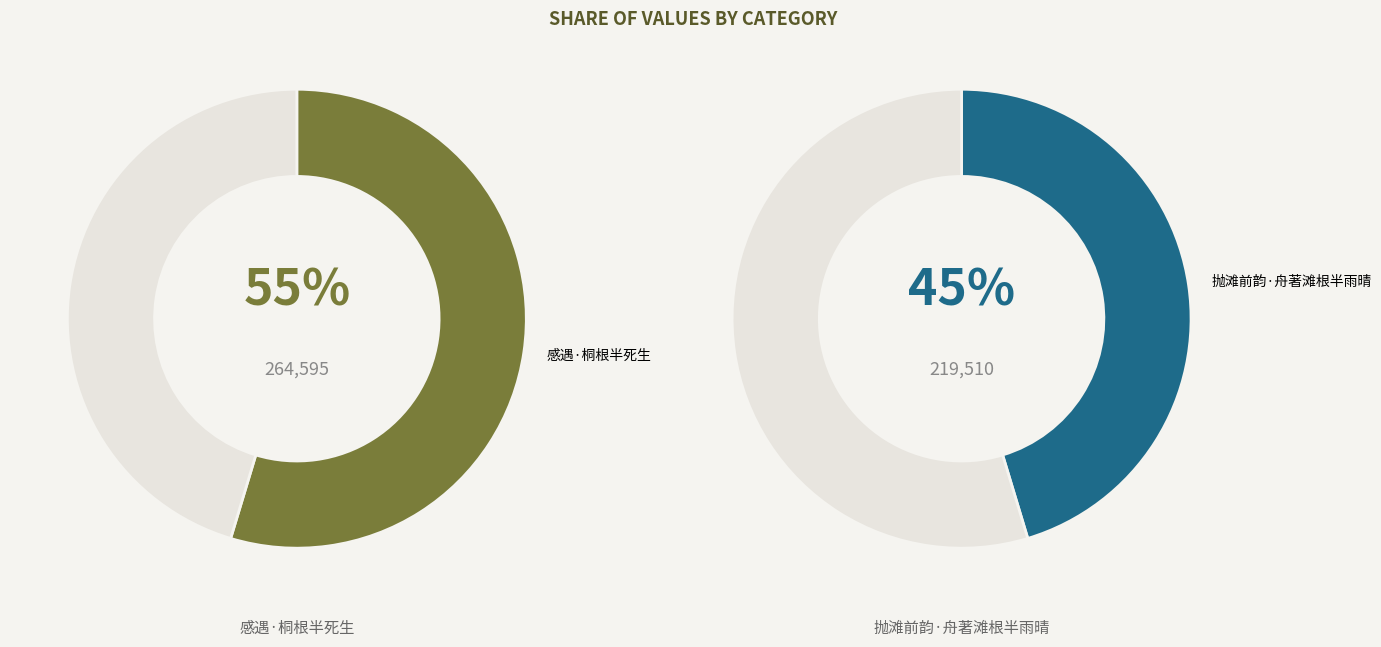

True or false: 感遇·桐根半死生 accounts for 55% of the total.

True